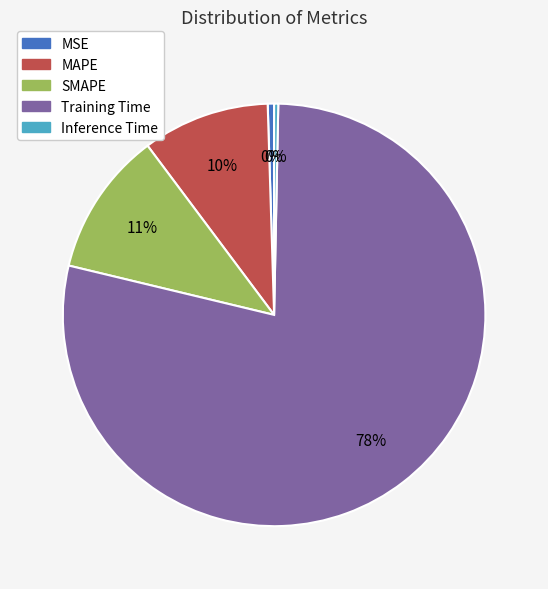

Is it true that Training Time is 86% of the pie?

False